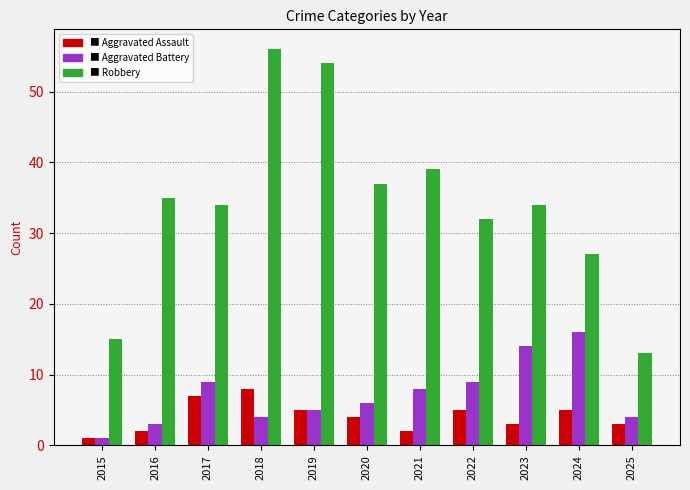

What is the difference between the highest and lowest values at 2022?

27